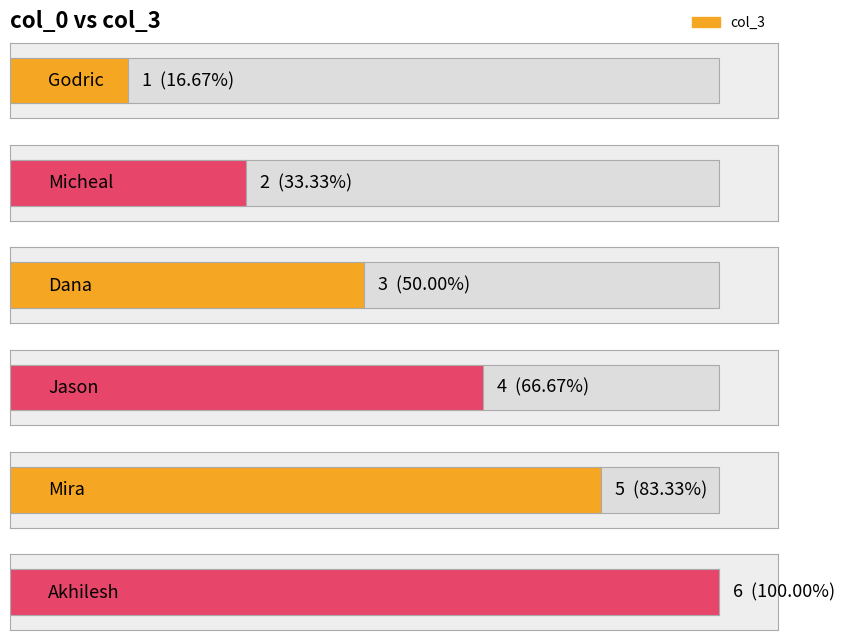

What is the sum of the values at Akhilesh and Dana?

9